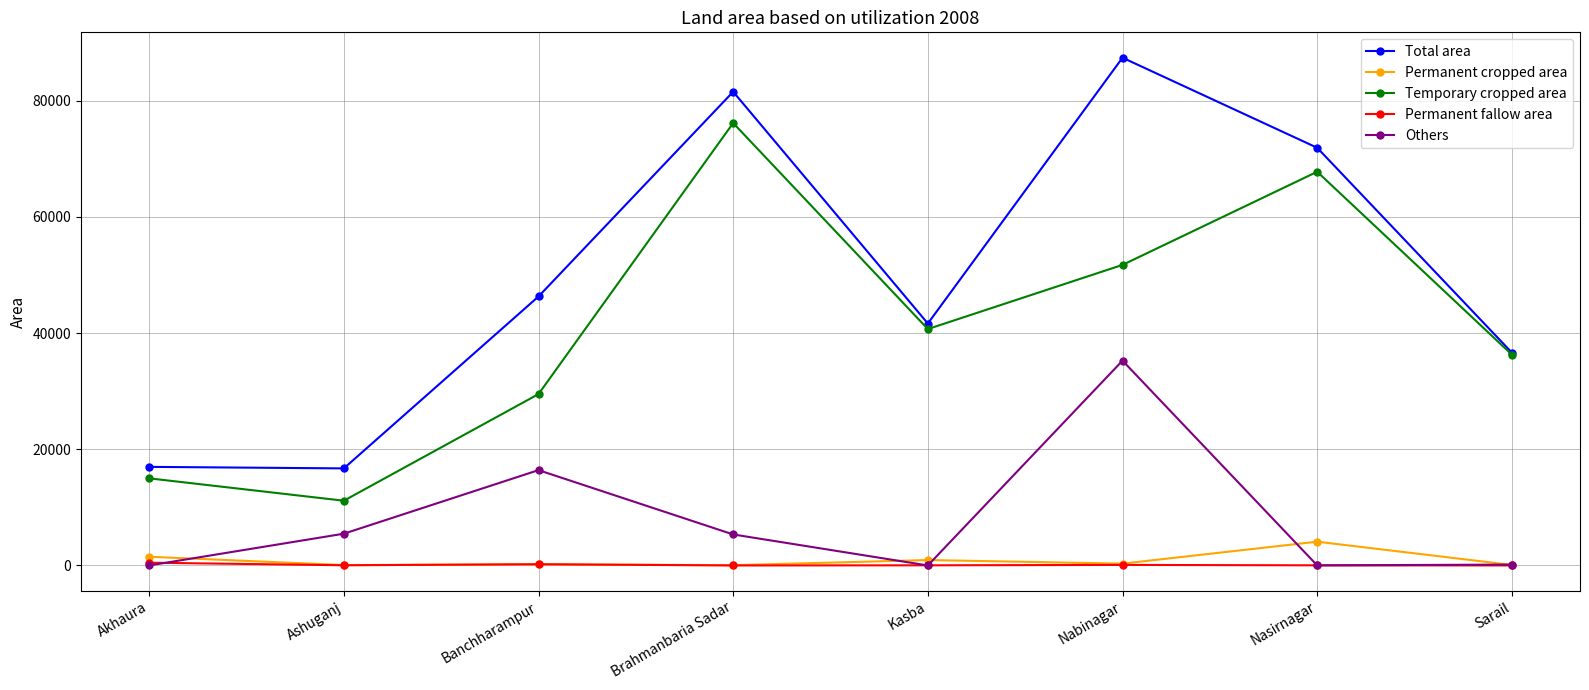

How many categories are shown in the chart?

8